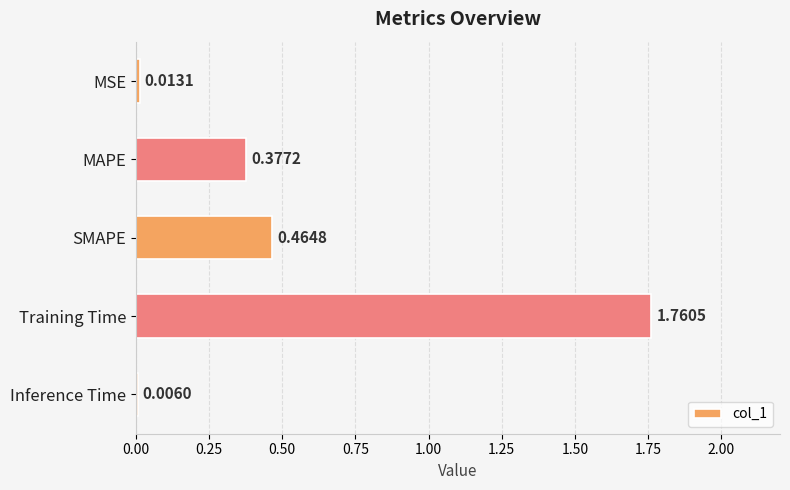

What is the sum of all values?

2.6